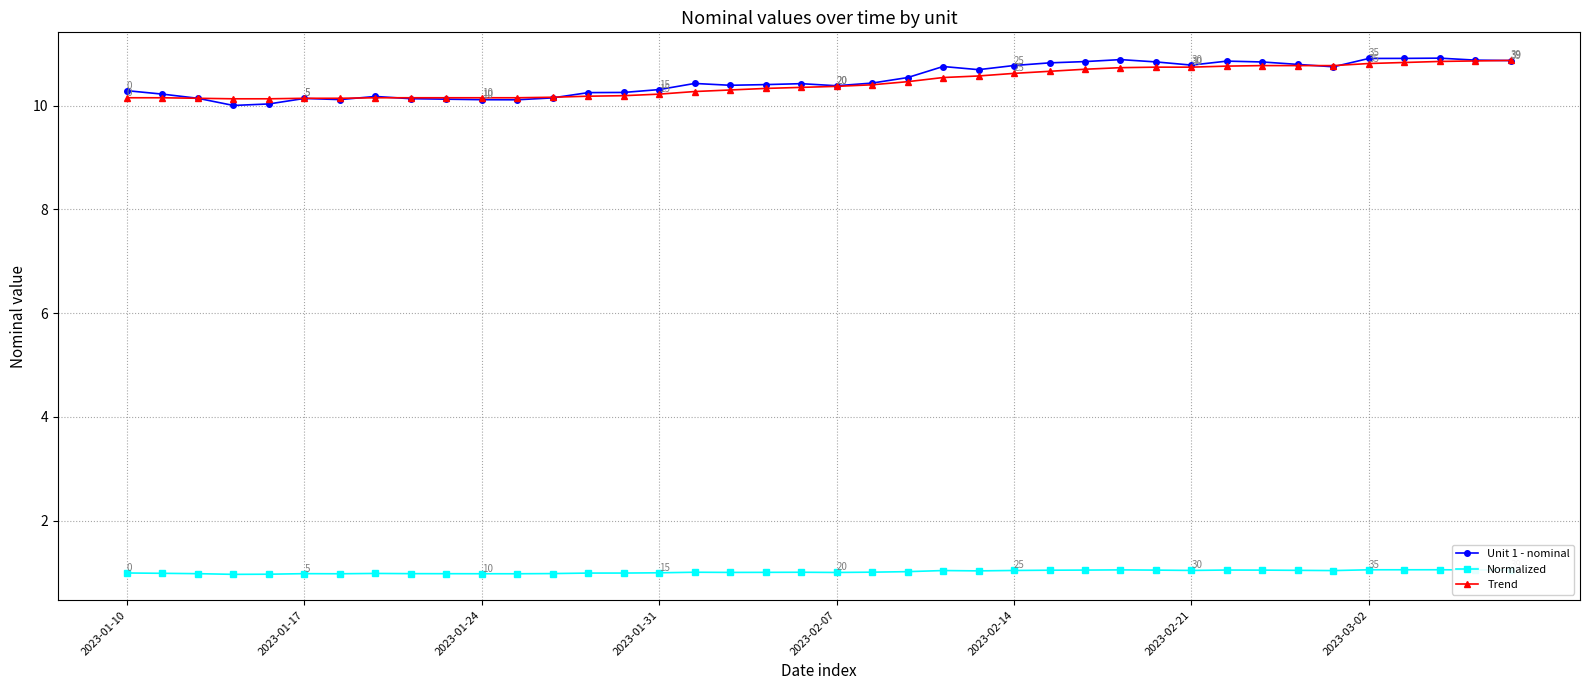

What is the value of the Unit 1 - nominal point at the 20th from the left?

10.4